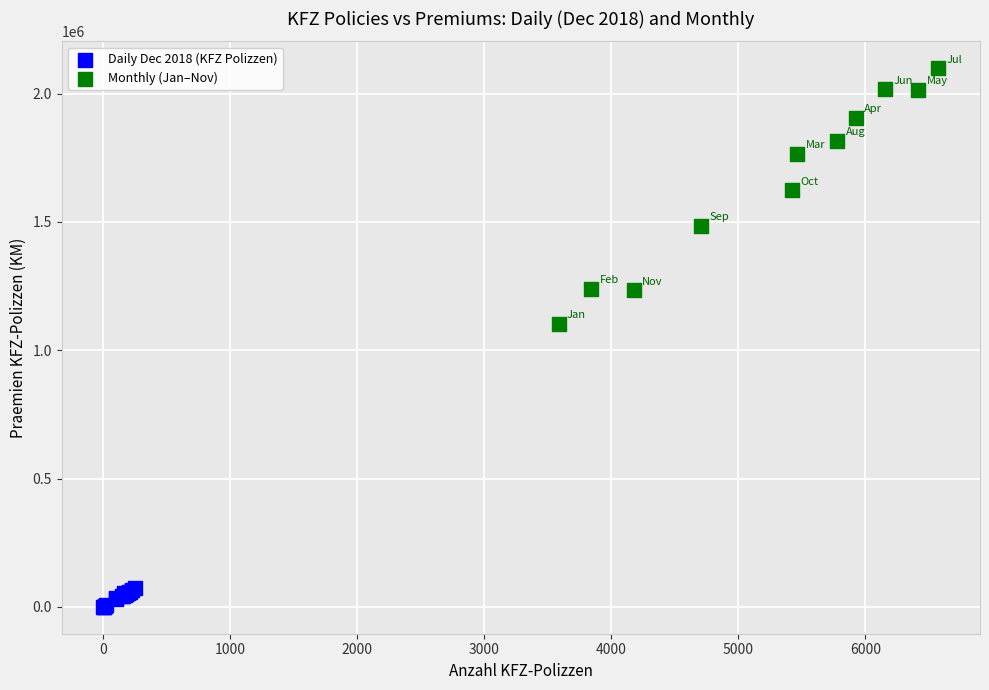

Which series contains the highest Y value?

Monthly (Jan–Nov)